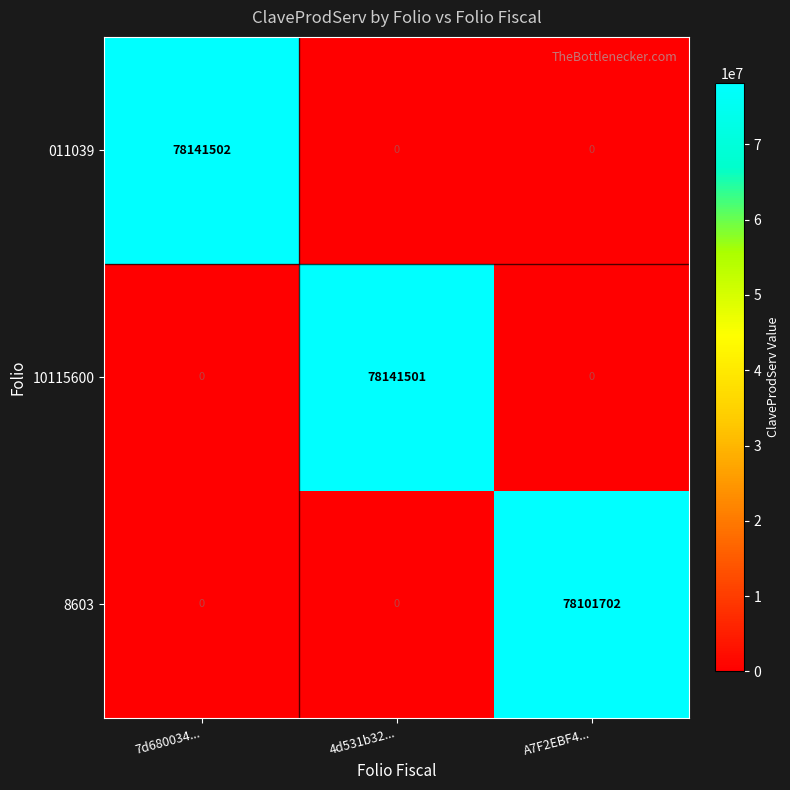

How many categories are shown in the chart?

3